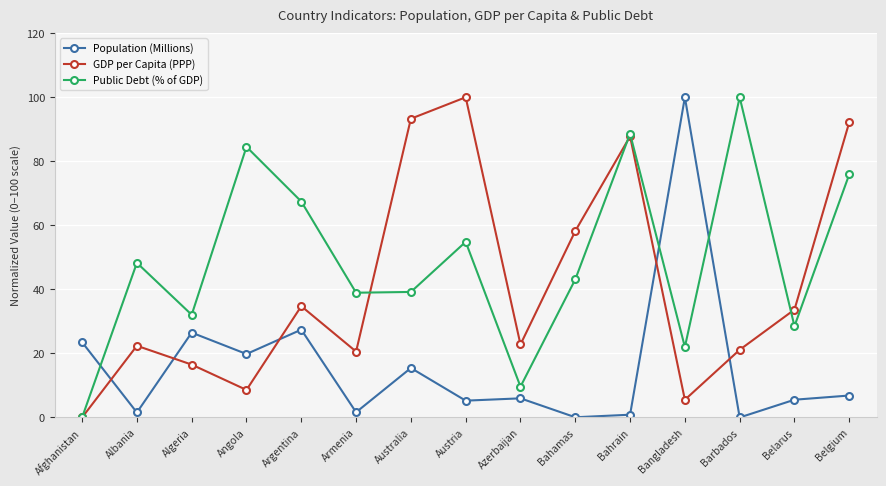

Rank the series at Albania from highest to lowest value.

Public Debt (% of GDP), GDP per Capita (PPP), Population (Millions)